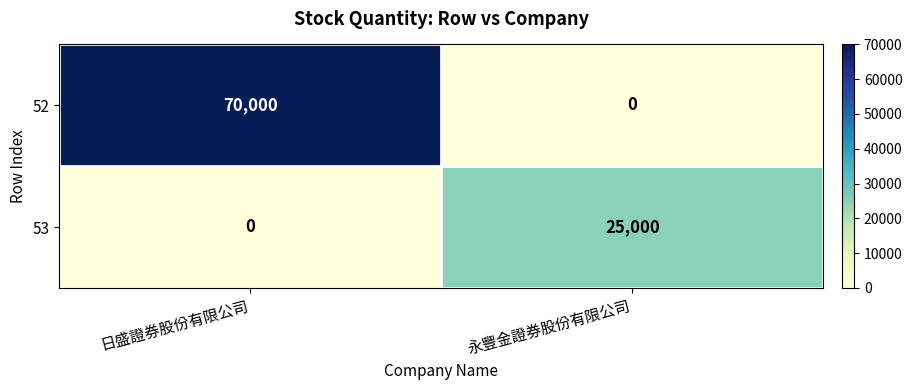

What is the greatest value displayed?

70000